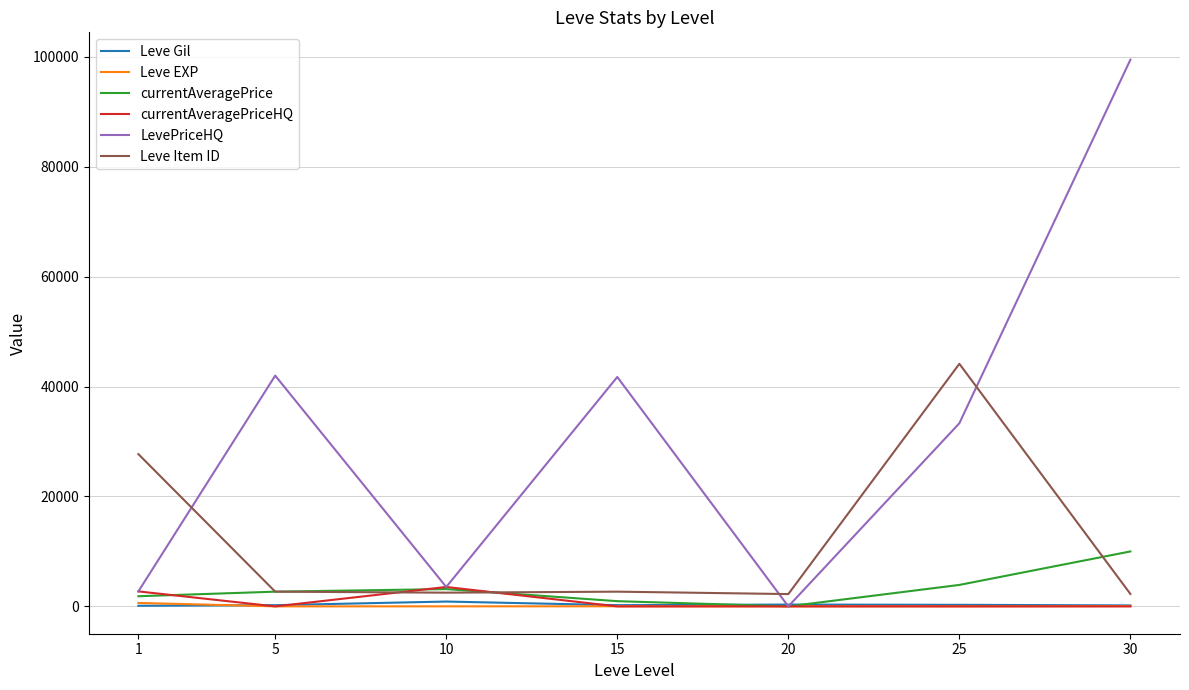

Which series has the largest total across all categories?

LevePriceHQ